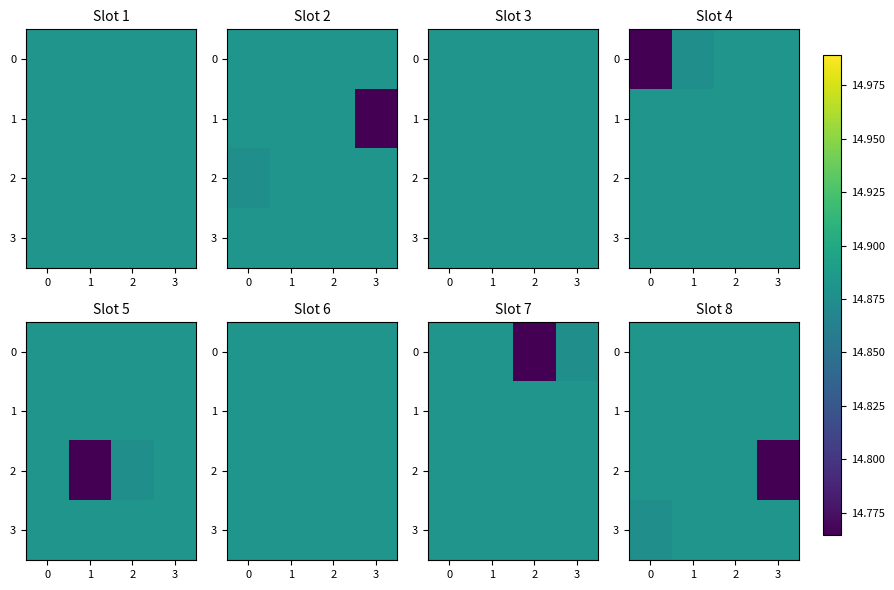

How many 1 values are between 14 and 15?

4